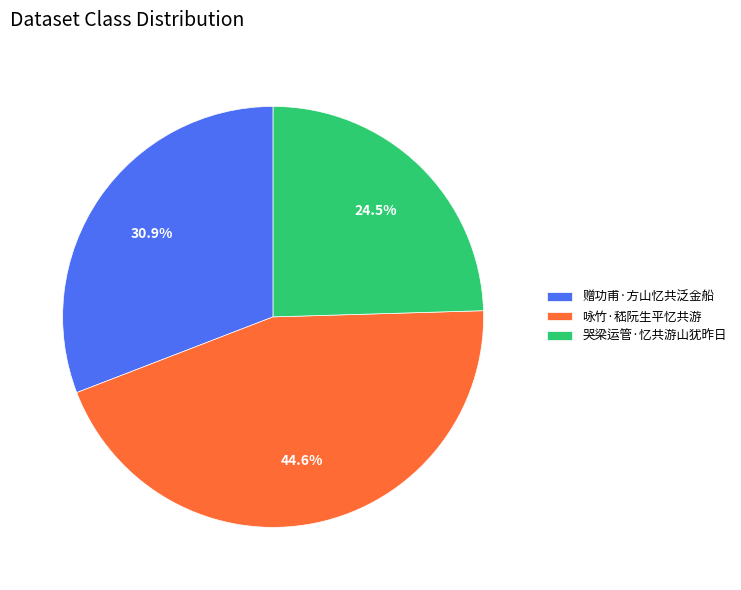

To the nearest percent, what is the difference between the largest and smallest slice percentages?

20%